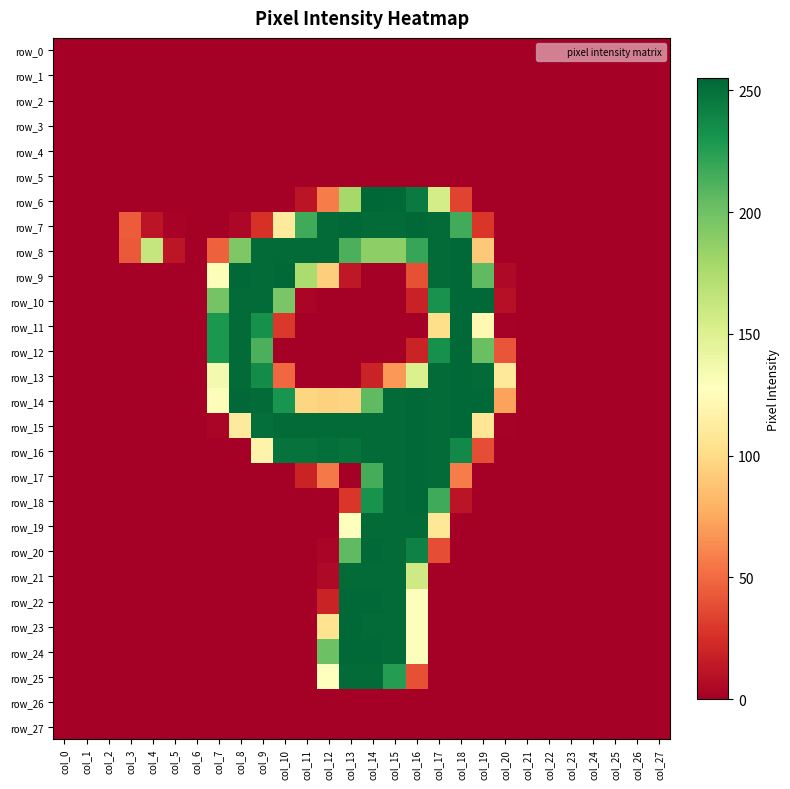

Reading left to right, list all the values displayed in this chart.

row_0: col_0=0	col_1=0	col_2=0	col_3=0	col_4=0	col_5=0	col_6=0	col_7=0	col_8=0	col_9=0	col_10=0	col_11=0	col_12=0	col_13=0	col_14=0	col_15=0	col_16=0	col_17=0	col_18=0	col_19=0	col_20=0	col_21=0	col_22=0	col_23=0	col_24=0	col_25=0	col_26=0	col_27=0
row_1: col_0=0	col_1=0	col_2=0	col_3=0	col_4=0	col_5=0	col_6=0	col_7=0	col_8=0	col_9=0	col_10=0	col_11=0	col_12=0	col_13=0	col_14=0	col_15=0	col_16=0	col_17=0	col_18=0	col_19=0	col_20=0	col_21=0	col_22=0	col_23=0	col_24=0	col_25=0	col_26=0	col_27=0
row_2: col_0=0	col_1=0	col_2=0	col_3=0	col_4=0	col_5=0	col_6=0	col_7=0	col_8=0	col_9=0	col_10=0	col_11=0	col_12=0	col_13=0	col_14=0	col_15=0	col_16=0	col_17=0	col_18=0	col_19=0	col_20=0	col_21=0	col_22=0	col_23=0	col_24=0	col_25=0	col_26=0	col_27=0
row_3: col_0=0	col_1=0	col_2=0	col_3=0	col_4=0	col_5=0	col_6=0	col_7=0	col_8=0	col_9=0	col_10=0	col_11=0	col_12=0	col_13=0	col_14=0	col_15=0	col_16=0	col_17=0	col_18=0	col_19=0	col_20=0	col_21=0	col_22=0	col_23=0	col_24=0	col_25=0	col_26=0	col_27=0
row_4: col_0=0	col_1=0	col_2=0	col_3=0	col_4=0	col_5=0	col_6=0	col_7=0	col_8=0	col_9=0	col_10=0	col_11=0	col_12=0	col_13=0	col_14=0	col_15=0	col_16=0	col_17=0	col_18=0	col_19=0	col_20=0	col_21=0	col_22=0	col_23=0	col_24=0	col_25=0	col_26=0	col_27=0
row_5: col_0=0	col_1=0	col_2=0	col_3=0	col_4=0	col_5=0	col_6=0	col_7=0	col_8=0	col_9=0	col_10=0	col_11=0	col_12=0	col_13=0	col_14=0	col_15=0	col_16=0	col_17=0	col_18=0	col_19=0	col_20=0	col_21=0	col_22=0	col_23=0	col_24=0	col_25=0	col_26=0	col_27=0
row_6: col_0=0	col_1=0	col_2=0	col_3=0	col_4=0	col_5=0	col_6=0	col_7=0	col_8=0	col_9=0	col_10=0	col_11=11	col_12=57	col_13=178	col_14=255	col_15=254	col_16=245	col_17=155	col_18=34	col_19=0	col_20=0	col_21=0	col_22=0	col_23=0	col_24=0	col_25=0	col_26=0	col_27=0
row_7: col_0=0	col_1=0	col_2=0	col_3=44	col_4=11	col_5=2	col_6=0	col_7=0	col_8=4	col_9=26	col_10=111	col_11=217	col_12=253	col_13=254	col_14=253	col_15=253	col_16=254	col_17=253	col_18=216	col_19=28	col_20=0	col_21=0	col_22=0	col_23=0	col_24=0	col_25=0	col_26=0	col_27=0
row_8: col_0=0	col_1=0	col_2=0	col_3=43	col_4=163	col_5=12	col_6=0	col_7=46	col_8=194	col_9=253	col_10=253	col_11=253	col_12=253	col_13=213	col_14=188	col_15=188	col_16=220	col_17=253	col_18=254	col_19=90	col_20=0	col_21=0	col_22=0	col_23=0	col_24=0	col_25=0	col_26=0	col_27=0
row_9: col_0=0	col_1=0	col_2=0	col_3=0	col_4=0	col_5=0	col_6=0	col_7=130	col_8=254	col_9=253	col_10=254	col_11=175	col_12=93	col_13=13	col_14=0	col_15=0	col_16=39	col_17=253	col_18=254	col_19=206	col_20=5	col_21=0	col_22=0	col_23=0	col_24=0	col_25=0	col_26=0	col_27=0
row_10: col_0=0	col_1=0	col_2=0	col_3=0	col_4=0	col_5=0	col_6=0	col_7=198	col_8=253	col_9=253	col_10=196	col_11=3	col_12=0	col_13=0	col_14=0	col_15=0	col_16=18	col_17=232	col_18=254	col_19=254	col_20=9	col_21=0	col_22=0	col_23=0	col_24=0	col_25=0	col_26=0	col_27=0
row_11: col_0=0	col_1=0	col_2=0	col_3=0	col_4=0	col_5=0	col_6=0	col_7=229	col_8=253	col_9=233	col_10=29	col_11=0	col_12=0	col_13=0	col_14=0	col_15=0	col_16=0	col_17=102	col_18=254	col_19=122	col_20=1	col_21=0	col_22=0	col_23=0	col_24=0	col_25=0	col_26=0	col_27=0
row_12: col_0=0	col_1=0	col_2=0	col_3=0	col_4=0	col_5=0	col_6=0	col_7=229	col_8=253	col_9=213	col_10=0	col_11=0	col_12=0	col_13=0	col_14=0	col_15=0	col_16=19	col_17=233	col_18=254	col_19=202	col_20=41	col_21=0	col_22=0	col_23=0	col_24=0	col_25=0	col_26=0	col_27=0
row_13: col_0=0	col_1=0	col_2=0	col_3=0	col_4=0	col_5=0	col_6=0	col_7=135	col_8=253	col_9=236	col_10=49	col_11=0	col_12=0	col_13=0	col_14=19	col_15=68	col_16=151	col_17=253	col_18=254	col_19=253	col_20=109	col_21=0	col_22=0	col_23=0	col_24=0	col_25=0	col_26=0	col_27=0
row_14: col_0=0	col_1=0	col_2=0	col_3=0	col_4=0	col_5=0	col_6=0	col_7=130	col_8=254	col_9=253	col_10=231	col_11=97	col_12=95	col_13=96	col_14=206	col_15=253	col_16=254	col_17=253	col_18=254	col_19=254	col_20=72	col_21=0	col_22=0	col_23=0	col_24=0	col_25=0	col_26=0	col_27=0
row_15: col_0=0	col_1=0	col_2=0	col_3=0	col_4=0	col_5=0	col_6=0	col_7=3	col_8=111	col_9=251	col_10=253	col_11=253	col_12=253	col_13=253	col_14=253	col_15=253	col_16=254	col_17=253	col_18=254	col_19=107	col_20=1	col_21=0	col_22=0	col_23=0	col_24=0	col_25=0	col_26=0	col_27=0
row_16: col_0=0	col_1=0	col_2=0	col_3=0	col_4=0	col_5=0	col_6=0	col_7=0	col_8=0	col_9=118	col_10=249	col_11=249	col_12=251	col_13=249	col_14=253	col_15=253	col_16=254	col_17=253	col_18=237	col_19=38	col_20=0	col_21=0	col_22=0	col_23=0	col_24=0	col_25=0	col_26=0	col_27=0
row_17: col_0=0	col_1=0	col_2=0	col_3=0	col_4=0	col_5=0	col_6=0	col_7=0	col_8=0	col_9=0	col_10=0	col_11=19	col_12=56	col_13=0	col_14=215	col_15=253	col_16=254	col_17=253	col_18=57	col_19=0	col_20=0	col_21=0	col_22=0	col_23=0	col_24=0	col_25=0	col_26=0	col_27=0
row_18: col_0=0	col_1=0	col_2=0	col_3=0	col_4=0	col_5=0	col_6=0	col_7=0	col_8=0	col_9=0	col_10=0	col_11=0	col_12=0	col_13=28	col_14=232	col_15=253	col_16=254	col_17=217	col_18=11	col_19=0	col_20=0	col_21=0	col_22=0	col_23=0	col_24=0	col_25=0	col_26=0	col_27=0
row_19: col_0=0	col_1=0	col_2=0	col_3=0	col_4=0	col_5=0	col_6=0	col_7=0	col_8=0	col_9=0	col_10=0	col_11=0	col_12=0	col_13=127	col_14=253	col_15=253	col_16=253	col_17=108	col_18=0	col_19=0	col_20=0	col_21=0	col_22=0	col_23=0	col_24=0	col_25=0	col_26=0	col_27=0
row_20: col_0=0	col_1=0	col_2=0	col_3=0	col_4=0	col_5=0	col_6=0	col_7=0	col_8=0	col_9=0	col_10=0	col_11=0	col_12=3	col_13=206	col_14=254	col_15=253	col_16=241	col_17=38	col_18=0	col_19=0	col_20=0	col_21=0	col_22=0	col_23=0	col_24=0	col_25=0	col_26=0	col_27=0
row_21: col_0=0	col_1=0	col_2=0	col_3=0	col_4=0	col_5=0	col_6=0	col_7=0	col_8=0	col_9=0	col_10=0	col_11=0	col_12=5	col_13=253	col_14=253	col_15=253	col_16=158	col_17=0	col_18=0	col_19=0	col_20=0	col_21=0	col_22=0	col_23=0	col_24=0	col_25=0	col_26=0	col_27=0
row_22: col_0=0	col_1=0	col_2=0	col_3=0	col_4=0	col_5=0	col_6=0	col_7=0	col_8=0	col_9=0	col_10=0	col_11=0	col_12=19	col_13=254	col_14=254	col_15=253	col_16=129	col_17=0	col_18=0	col_19=0	col_20=0	col_21=0	col_22=0	col_23=0	col_24=0	col_25=0	col_26=0	col_27=0
row_23: col_0=0	col_1=0	col_2=0	col_3=0	col_4=0	col_5=0	col_6=0	col_7=0	col_8=0	col_9=0	col_10=0	col_11=0	col_12=105	col_13=254	col_14=253	col_15=253	col_16=129	col_17=0	col_18=0	col_19=0	col_20=0	col_21=0	col_22=0	col_23=0	col_24=0	col_25=0	col_26=0	col_27=0
row_24: col_0=0	col_1=0	col_2=0	col_3=0	col_4=0	col_5=0	col_6=0	col_7=0	col_8=0	col_9=0	col_10=0	col_11=0	col_12=201	col_13=254	col_14=254	col_15=253	col_16=129	col_17=0	col_18=0	col_19=0	col_20=0	col_21=0	col_22=0	col_23=0	col_24=0	col_25=0	col_26=0	col_27=0
row_25: col_0=0	col_1=0	col_2=0	col_3=0	col_4=0	col_5=0	col_6=0	col_7=0	col_8=0	col_9=0	col_10=0	col_11=0	col_12=127	col_13=253	col_14=253	col_15=226	col_16=39	col_17=0	col_18=0	col_19=0	col_20=0	col_21=0	col_22=0	col_23=0	col_24=0	col_25=0	col_26=0	col_27=0
row_26: col_0=0	col_1=0	col_2=0	col_3=0	col_4=0	col_5=0	col_6=0	col_7=0	col_8=0	col_9=0	col_10=0	col_11=0	col_12=0	col_13=0	col_14=0	col_15=0	col_16=0	col_17=0	col_18=0	col_19=0	col_20=0	col_21=0	col_22=0	col_23=0	col_24=0	col_25=0	col_26=0	col_27=0
row_27: col_0=0	col_1=0	col_2=0	col_3=0	col_4=0	col_5=0	col_6=0	col_7=0	col_8=0	col_9=0	col_10=0	col_11=0	col_12=0	col_13=0	col_14=0	col_15=0	col_16=0	col_17=0	col_18=0	col_19=0	col_20=0	col_21=0	col_22=0	col_23=0	col_24=0	col_25=0	col_26=0	col_27=0